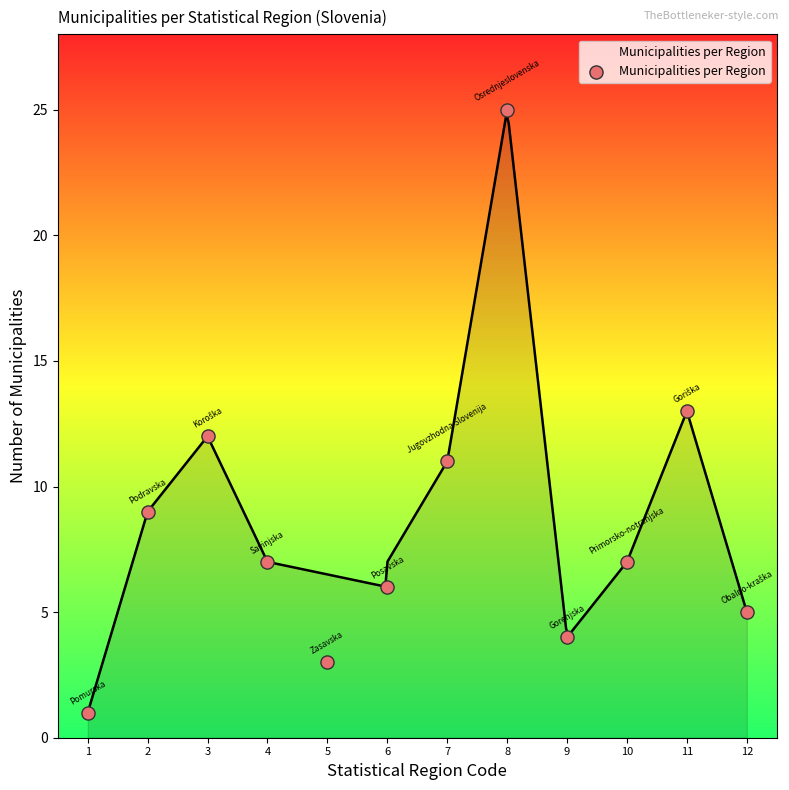

What is the range of Y values (max minus min)?

24